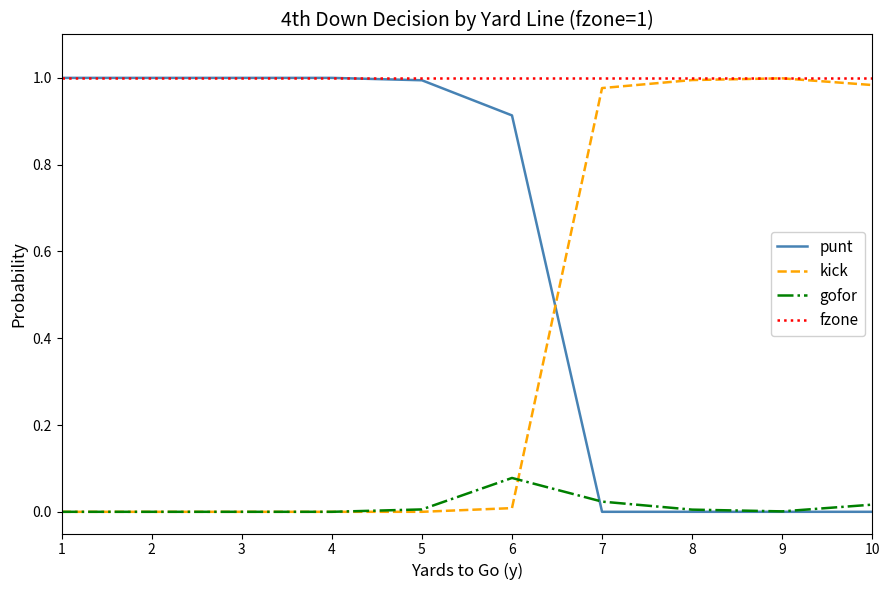

Rank the series by their average value, from lowest to highest.

gofor, kick, punt, fzone